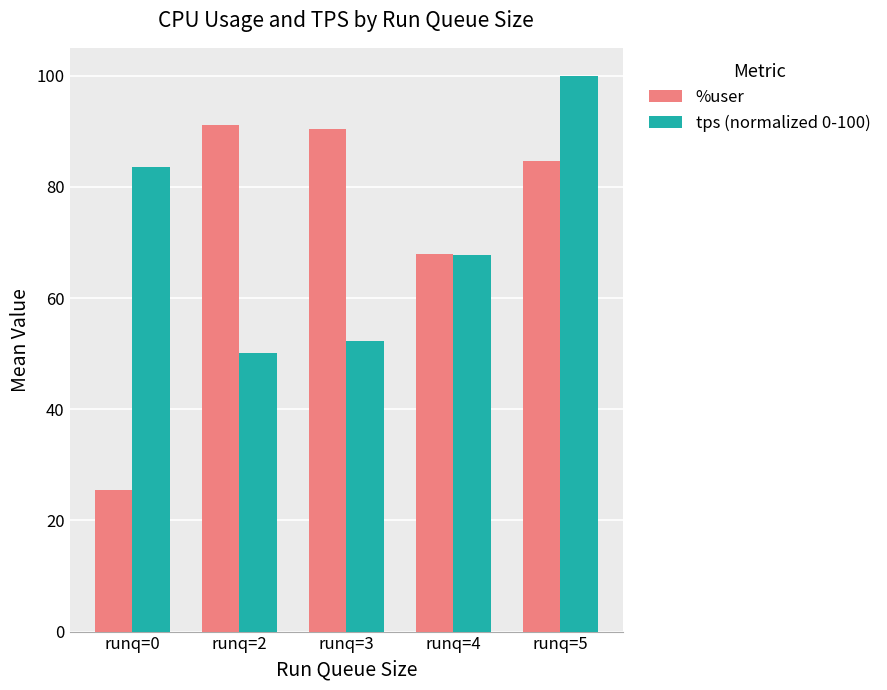

Reading left to right, list all the values displayed in this chart.

%user: runq=0=25.4	runq=2=91.2	runq=3=90.4	runq=4=67.9	runq=5=84.6
tps (normalized 0-100): runq=0=83.6	runq=2=50.0	runq=3=52.2	runq=4=67.8	runq=5=100.0